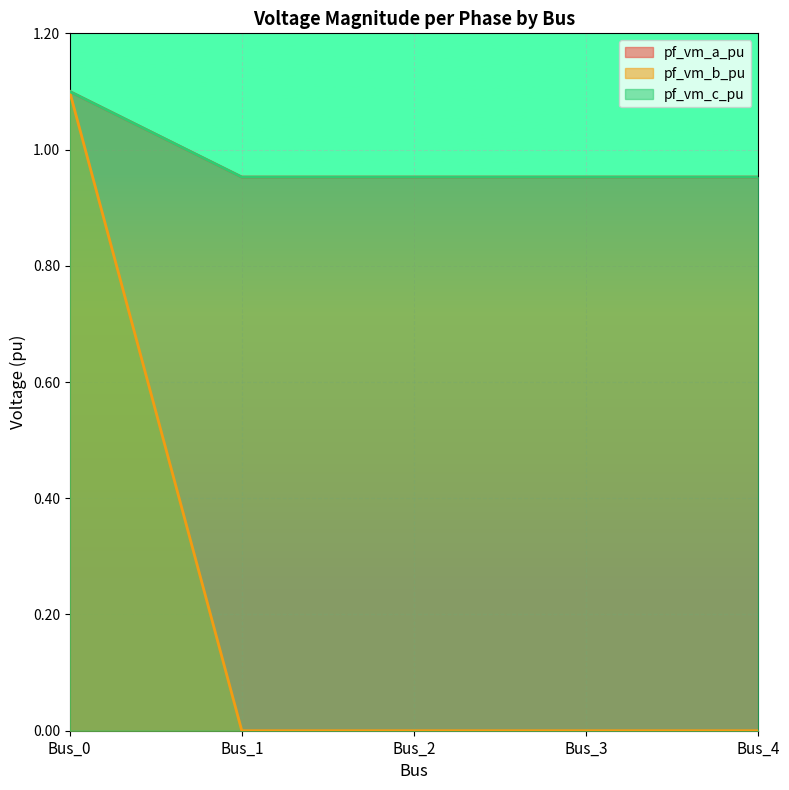

How many series are shown in this chart?

3